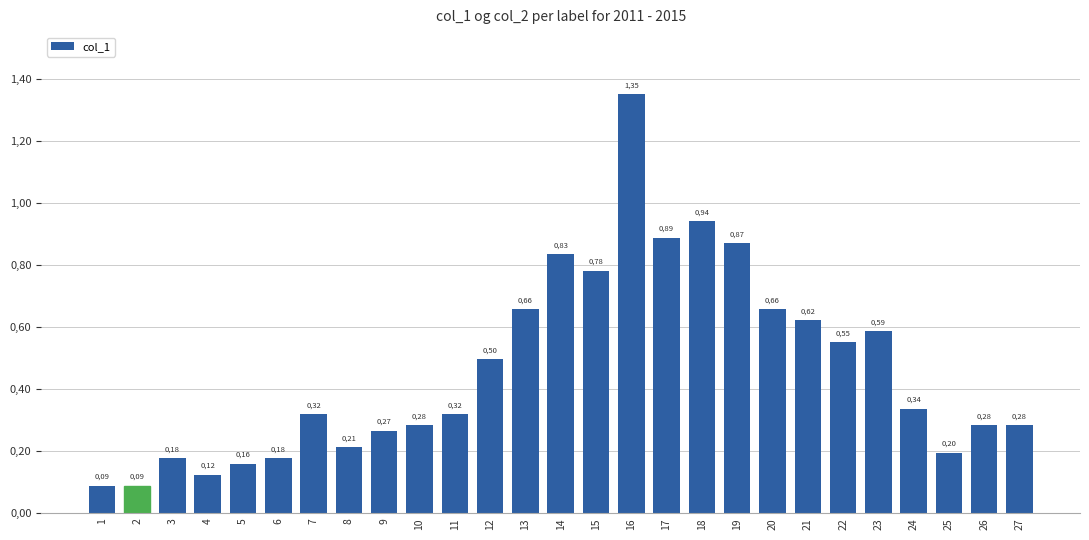

What is the greatest value displayed?

1.4